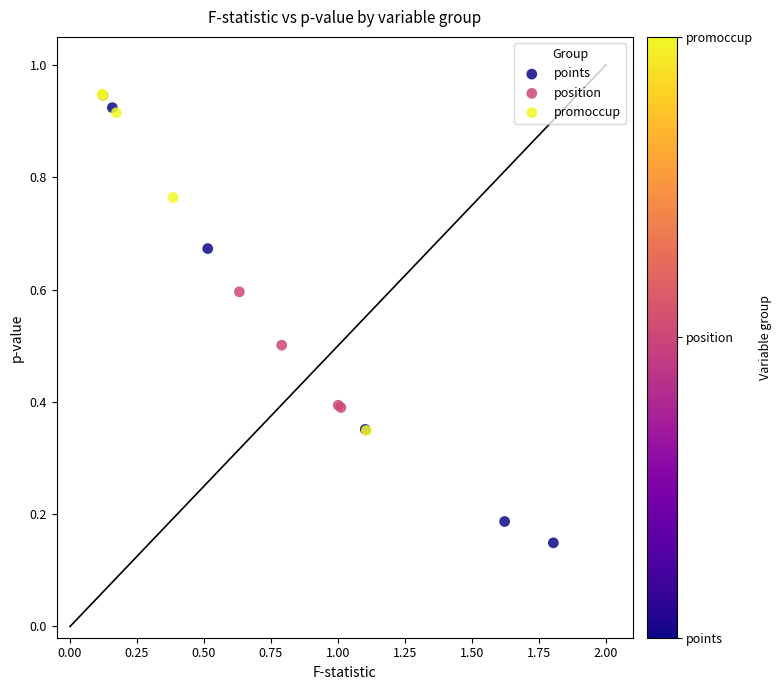

Which series has the widest spread of Y values?

points